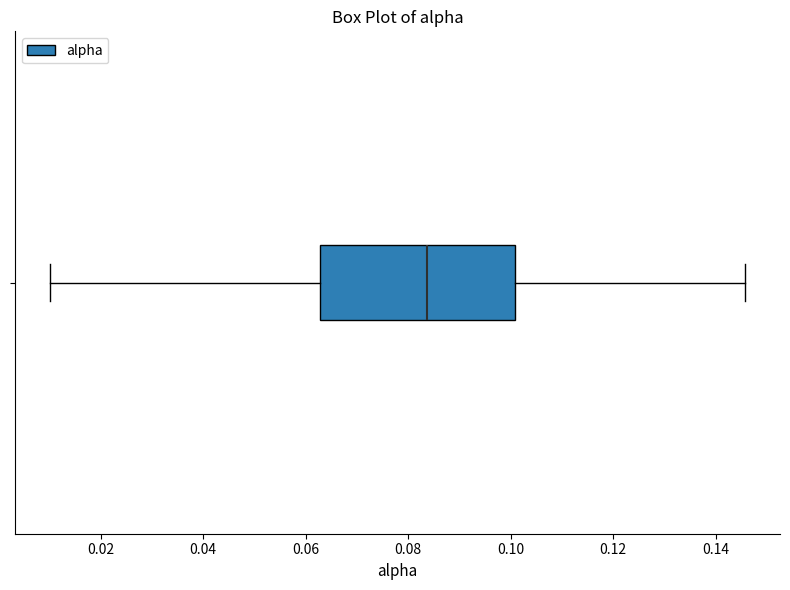

Where does the median line of the box sit on the x-axis? The values are not printed on the chart, so give them approximately, as read against the axis.

0.084